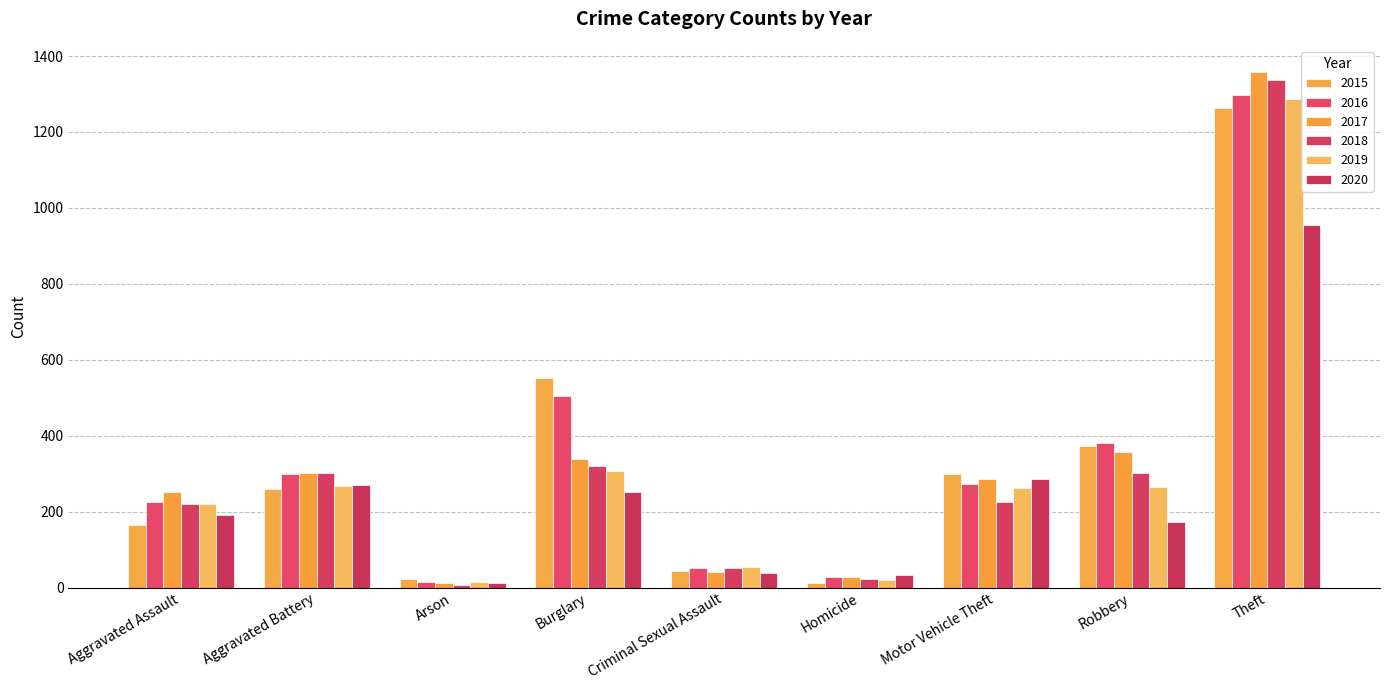

How many categories are shown in the chart?

9